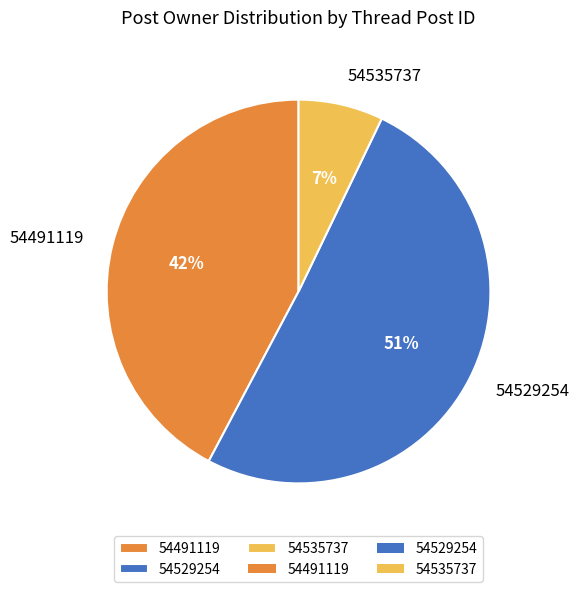

What percentage is the 54535737 slice, to the nearest percent?

7%